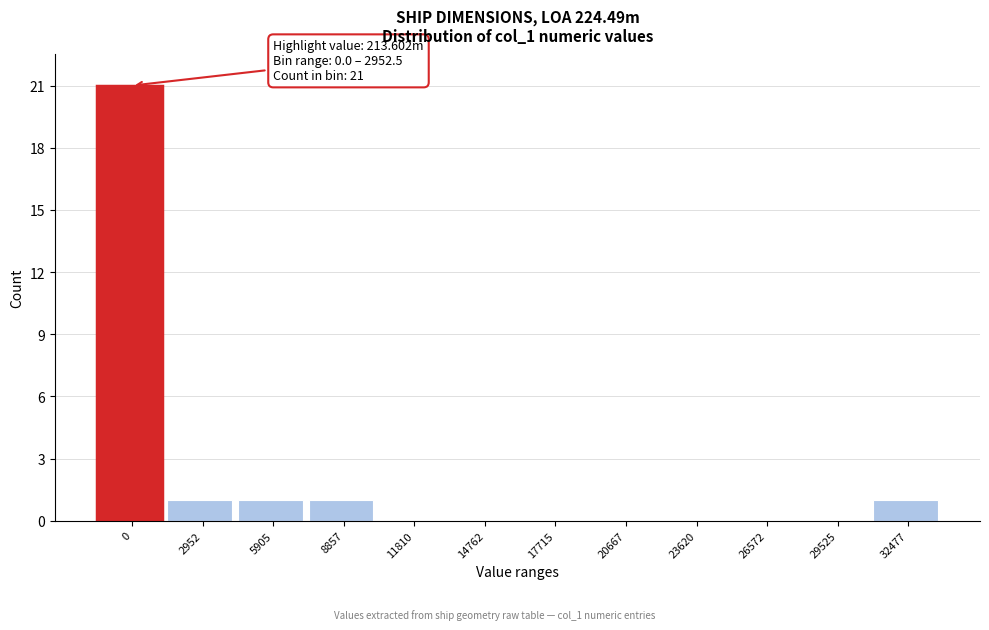

Reading left to right, extract all data points from this chart.

0=21	2952=1	5905=1	8857=1	11810=0	14762=0	17715=0	20667=0	23620=0	26572=0	29525=0	32477=1